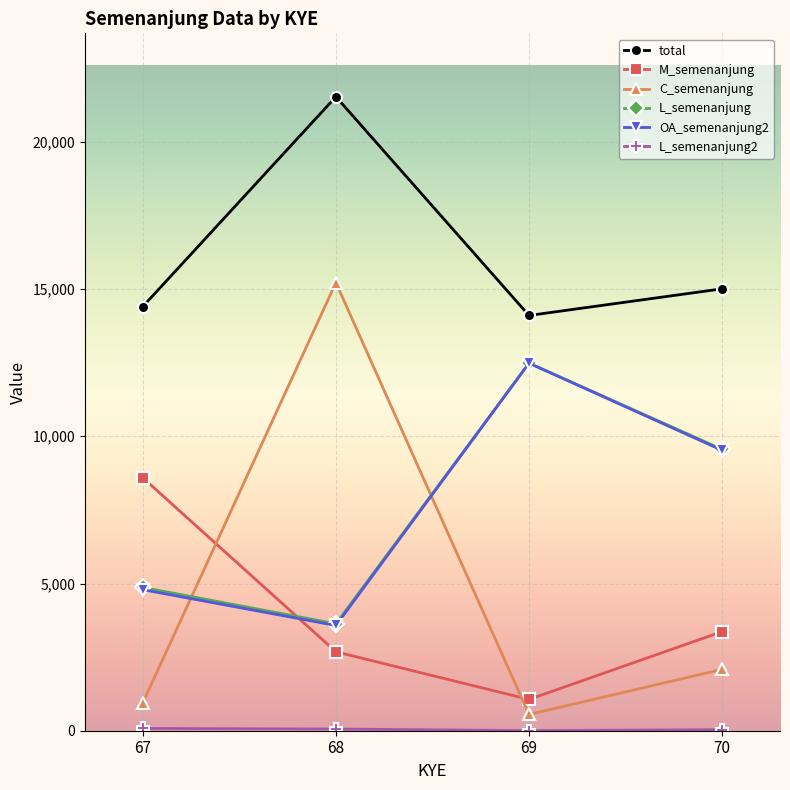

What is the value of the L_semenanjung point at the 3rd from the left?

12486